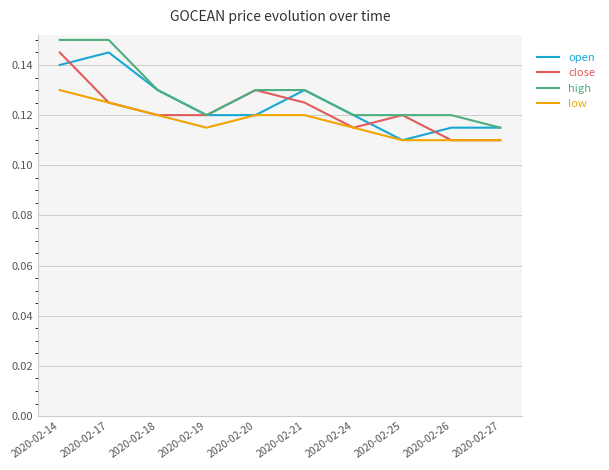

Rank the series by their average value, from highest to lowest.

high, open, close, low